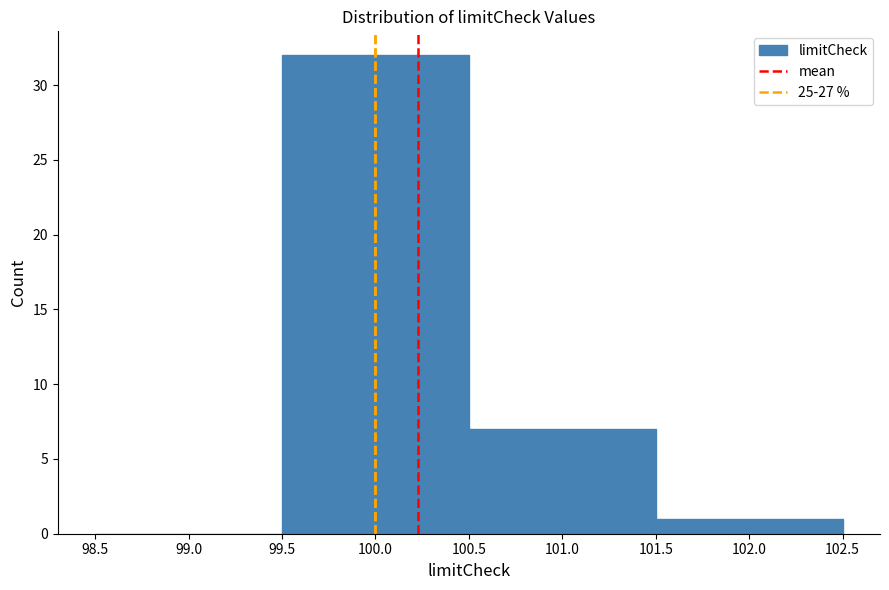

Reading left to right, transcribe this chart: for each bar, give the range it covers on the x-axis and its height. The values are not printed on the chart, so give them approximately, as read against the axis.

98.5 to 99.5: 0
99.5 to 100.5: 32
100.5 to 101.5: 7
101.5 to 102.5: 1